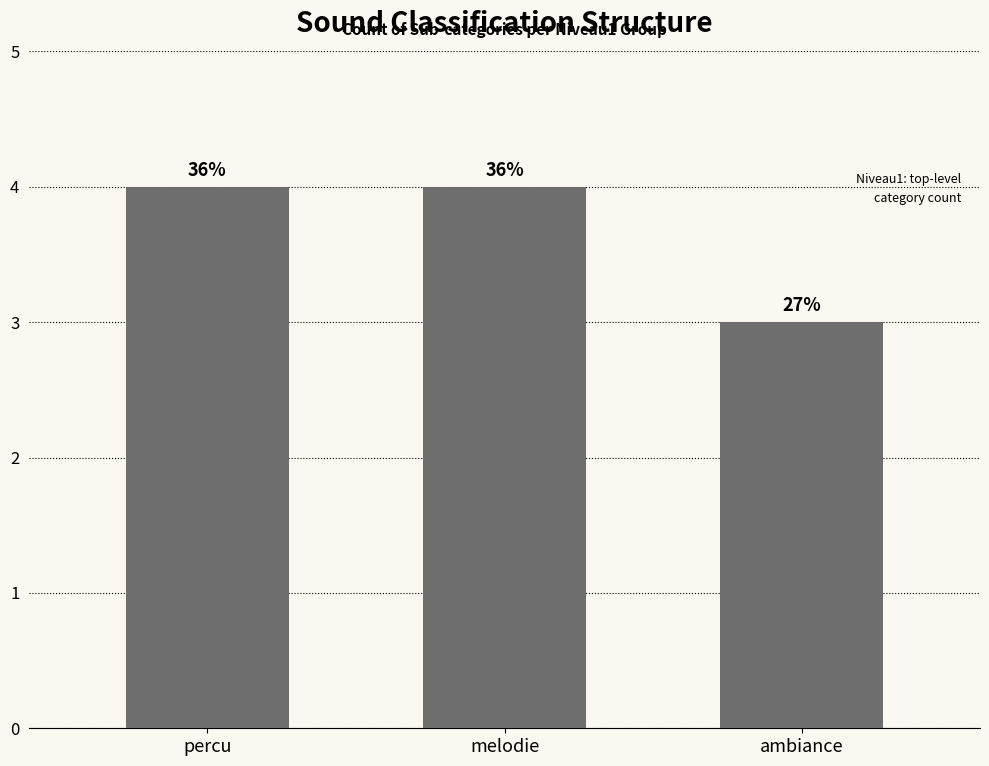

How many bars are there in total?

3